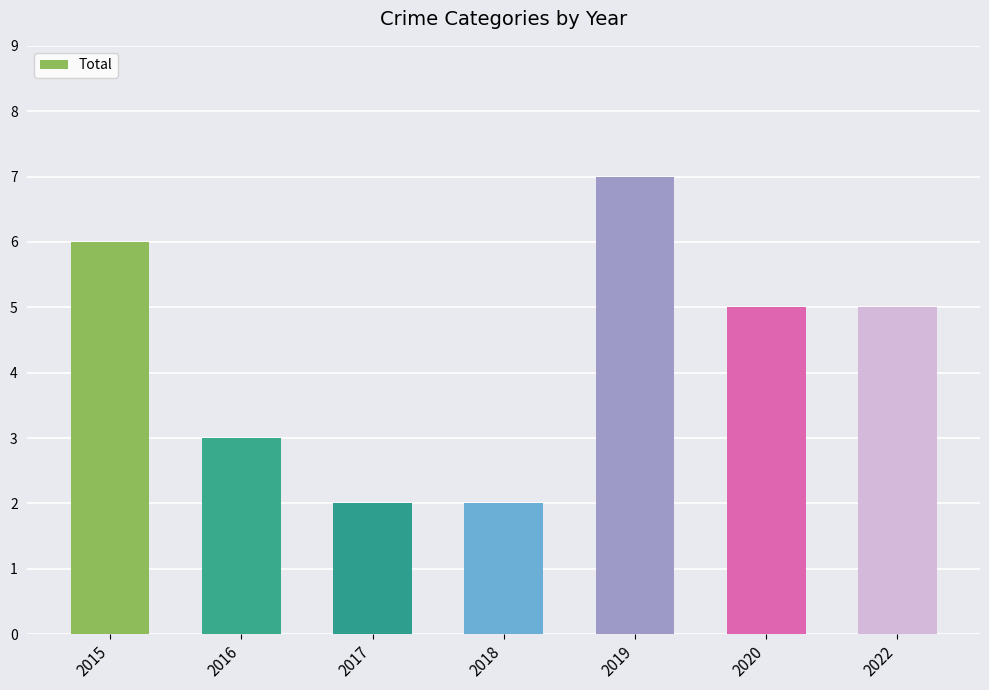

What is the maximum value shown in the chart?

7